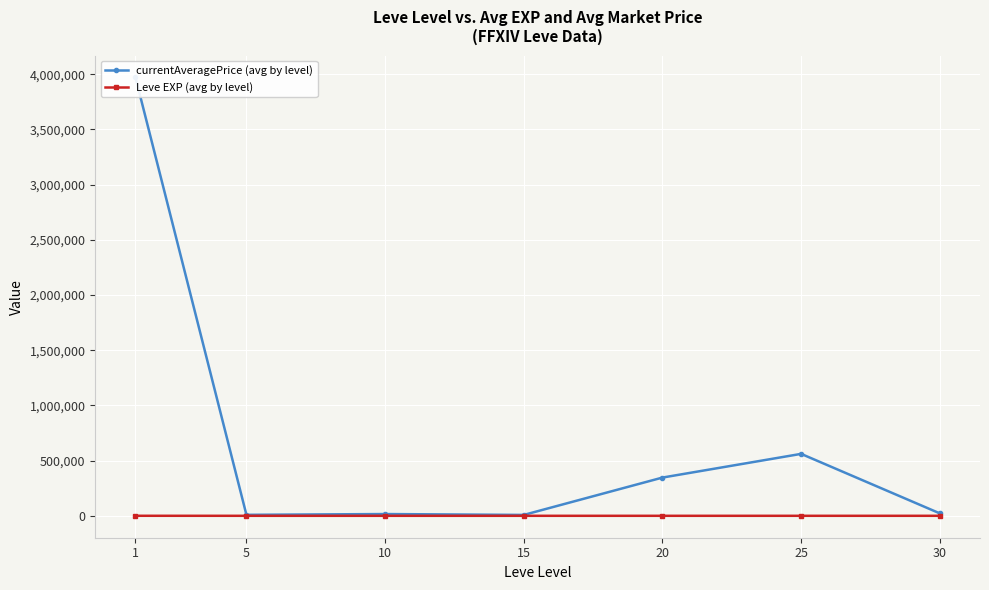

What is the total value across all series at 15?

8036.7